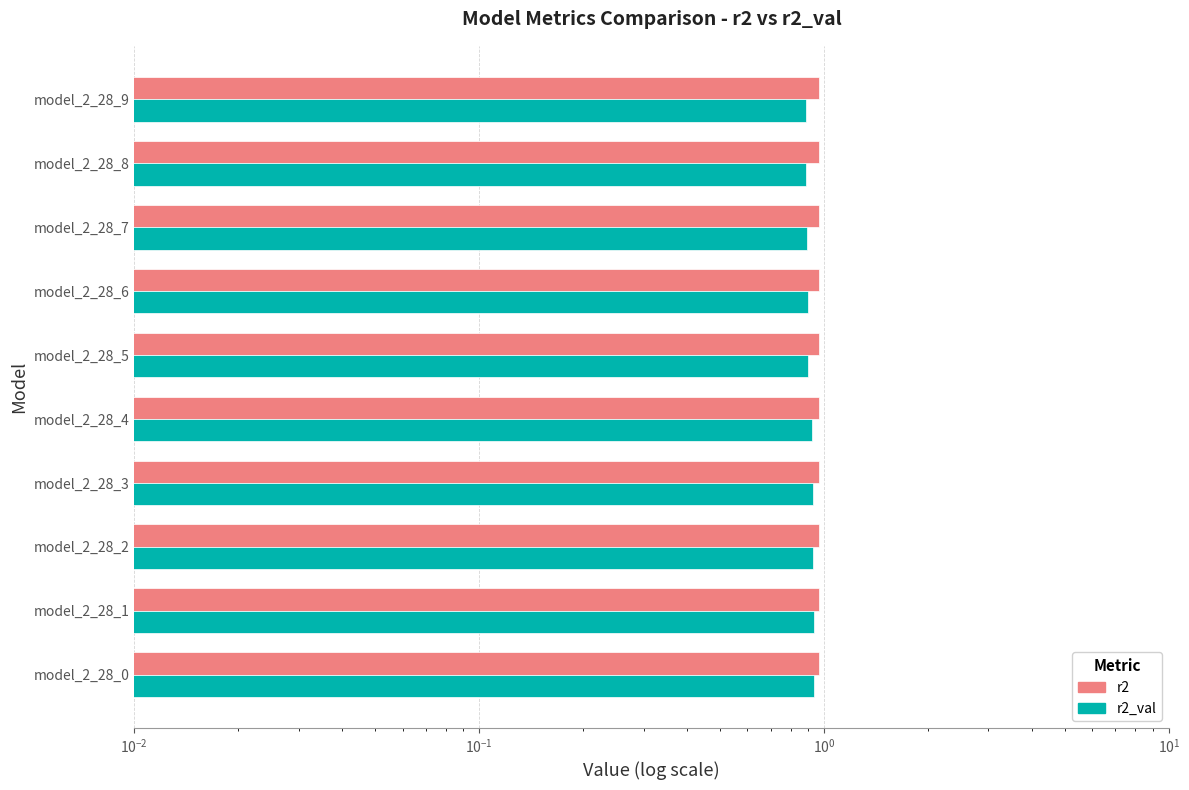

Is the value of r2 at model_2_28_8 greater than the value of r2_val at model_2_28_1?

Yes